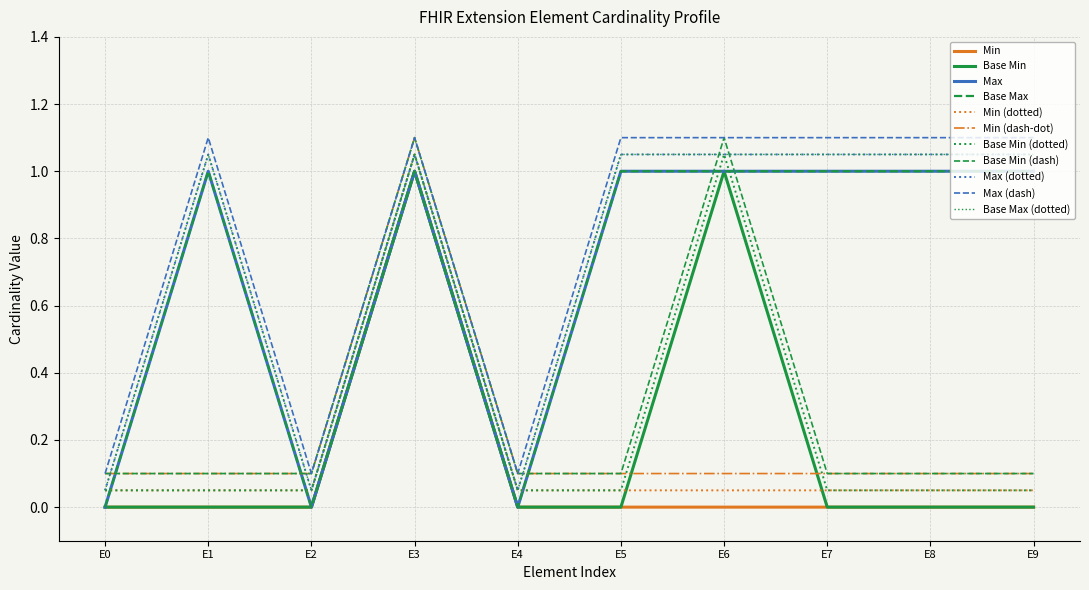

What is the maximum value for Min?

1.0